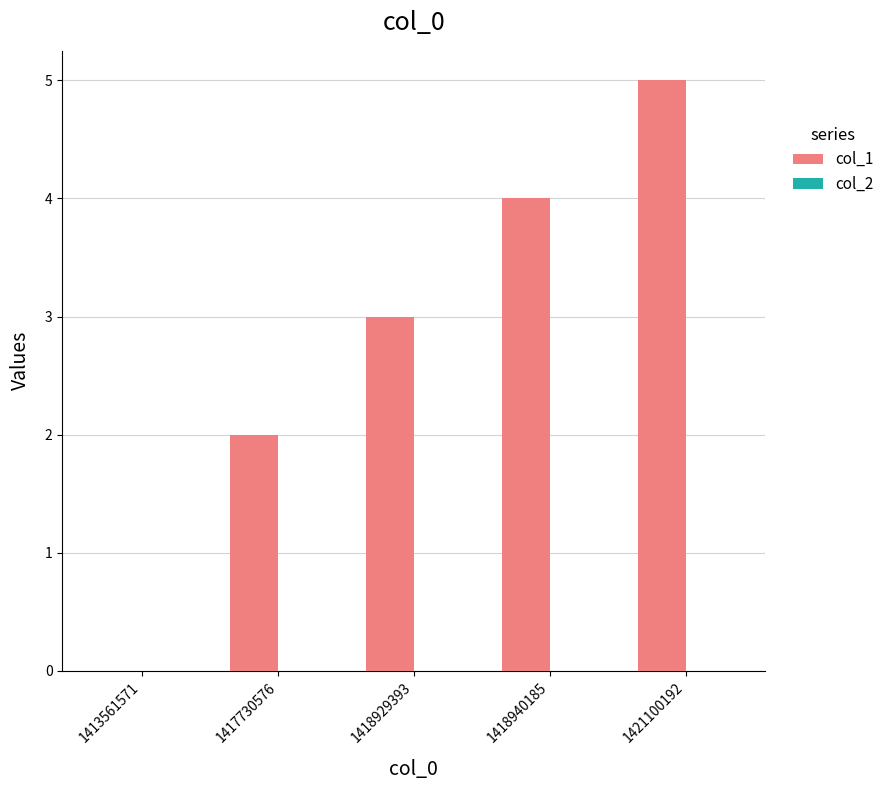

Which label corresponds to the largest value in the chart?

1421100192